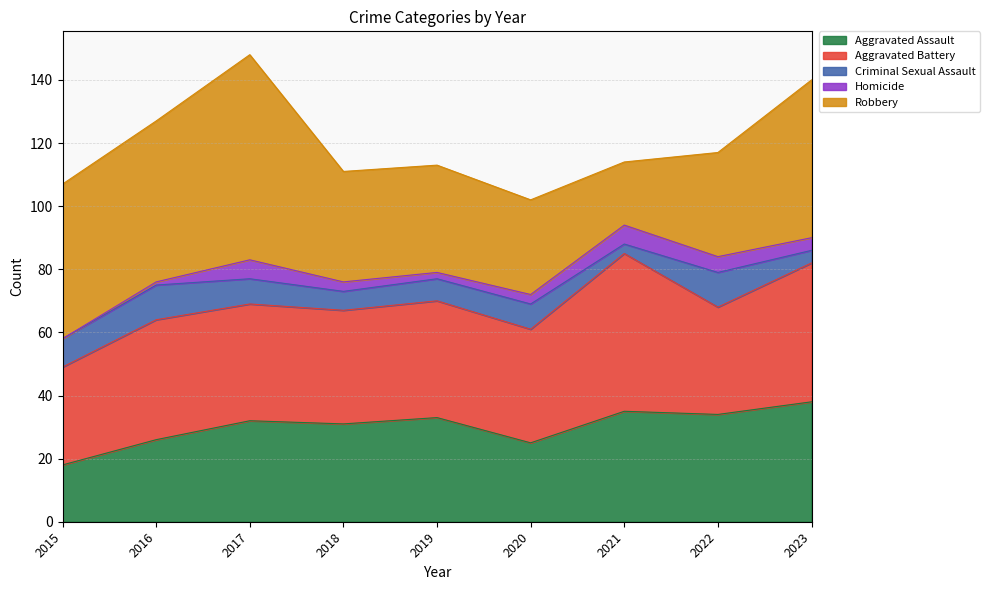

At how many categories does at least one series exceed 22?

9